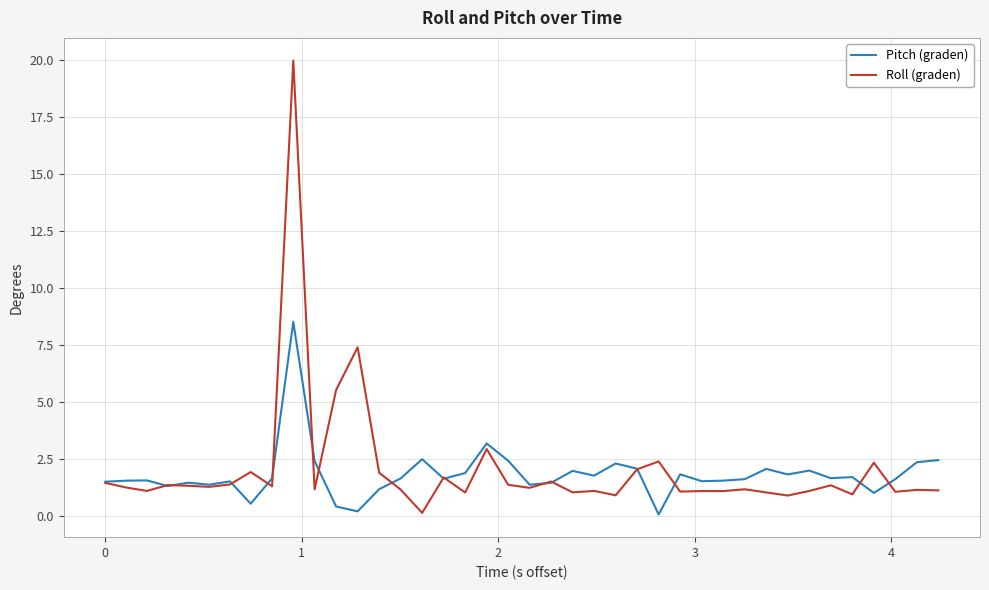

What is the greatest value displayed?

20.0